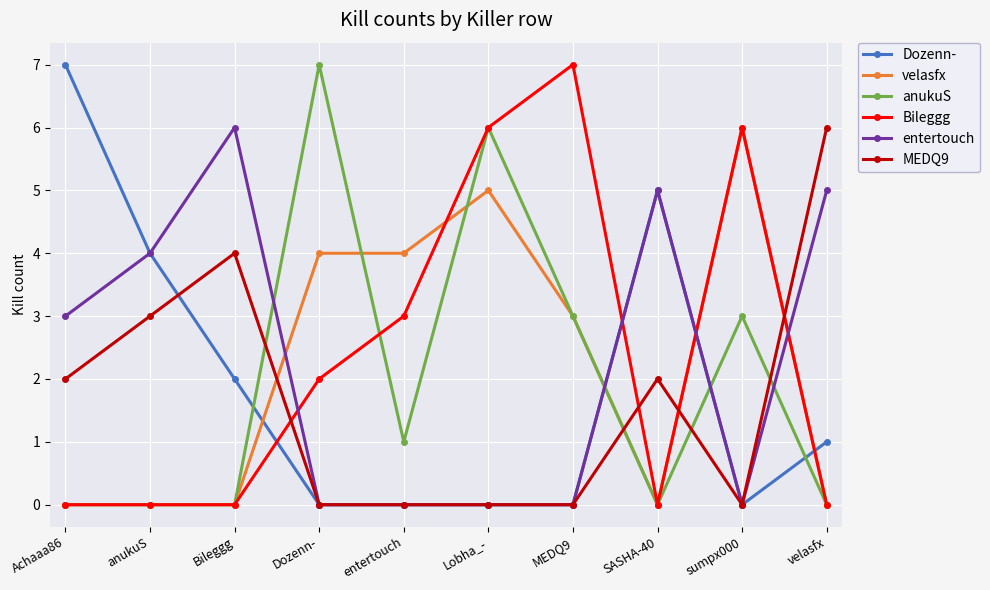

Between which two adjacent categories do Dozenn- and anukuS first intersect?

Bileggg and Dozenn-